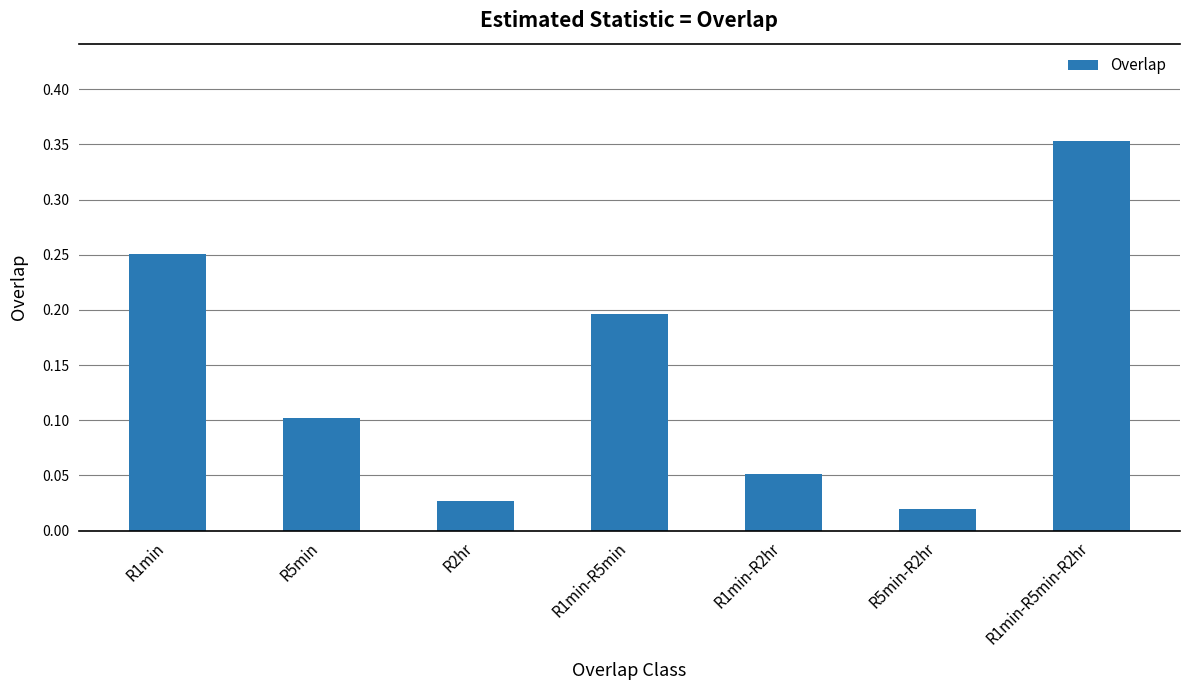

The value at R1min-R5min is 0.2. True or false?

True